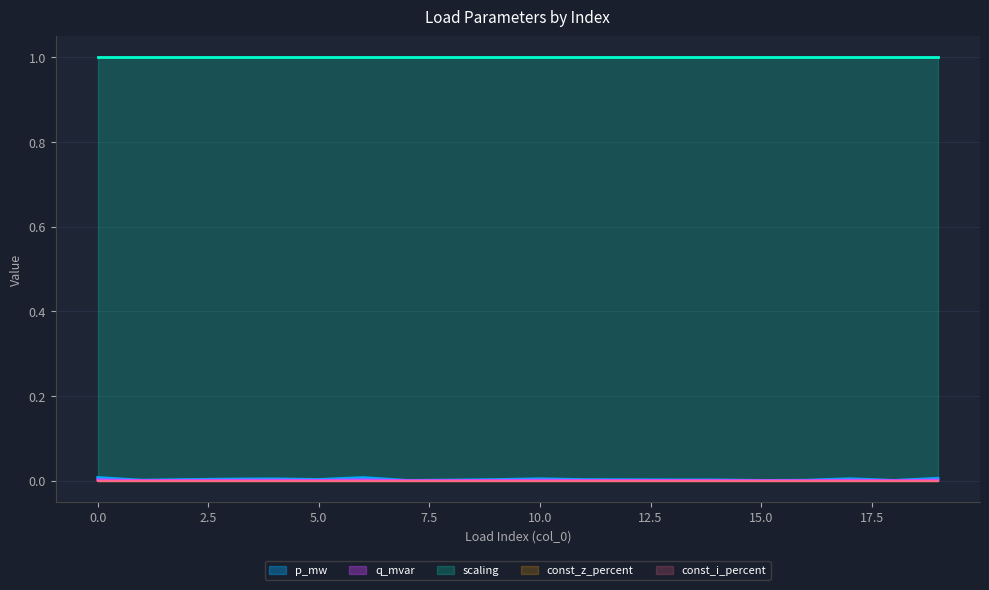

True or false: const_z_percent and scaling cross at least once.

False